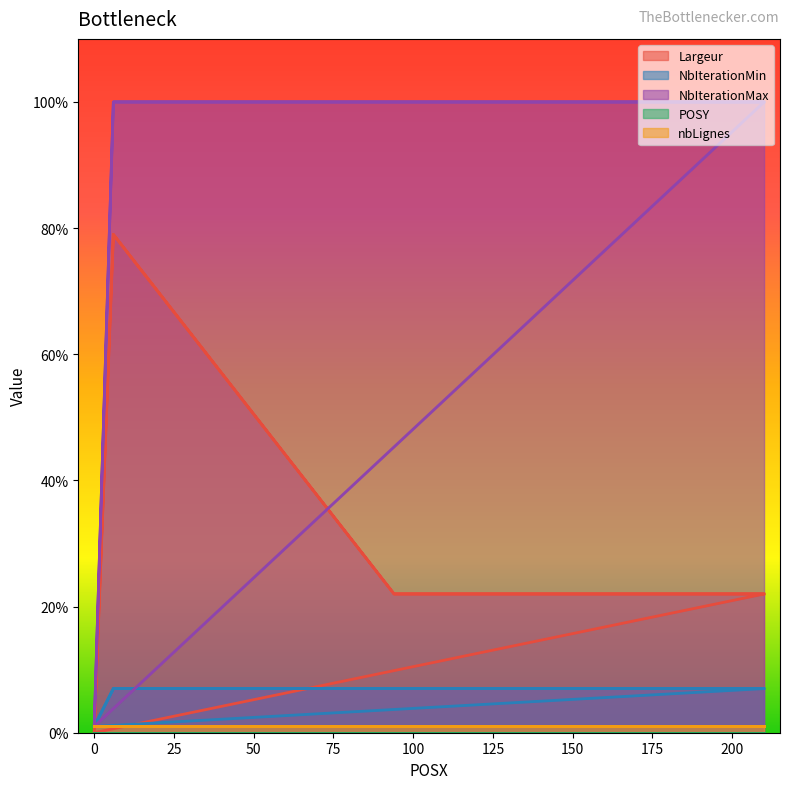

True or false: NbIterationMax has a value of 165 at 94.

False